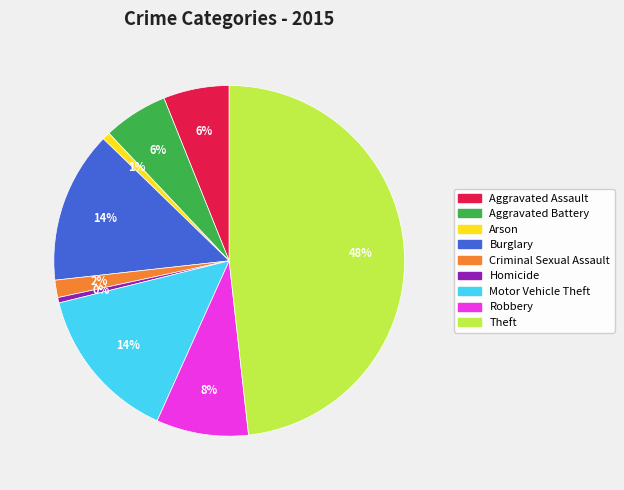

The Burglary slice represents 4% of the pie. True or false?

False